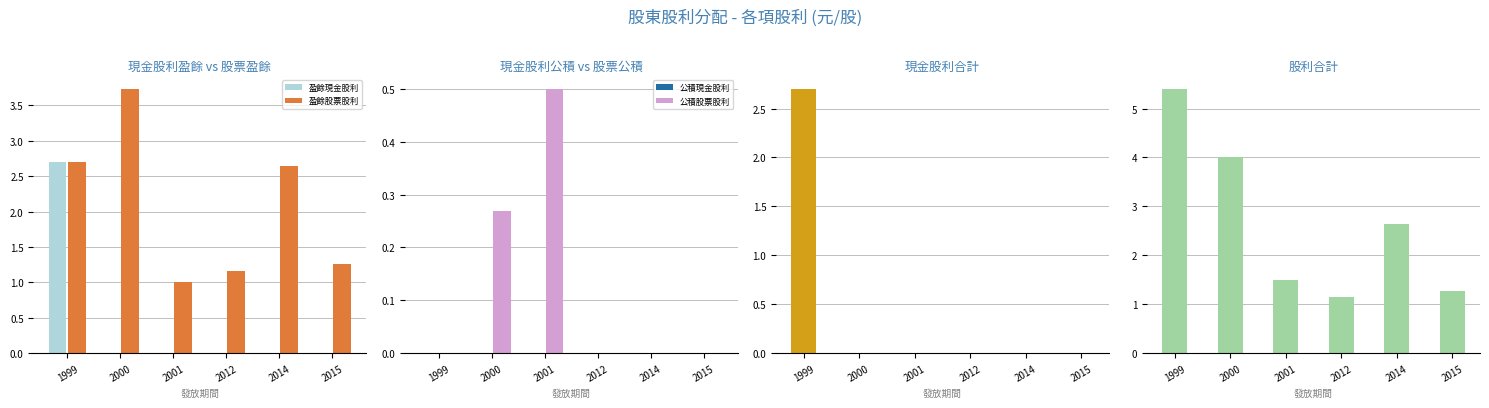

Which series has the widest spread of values?

股利合計